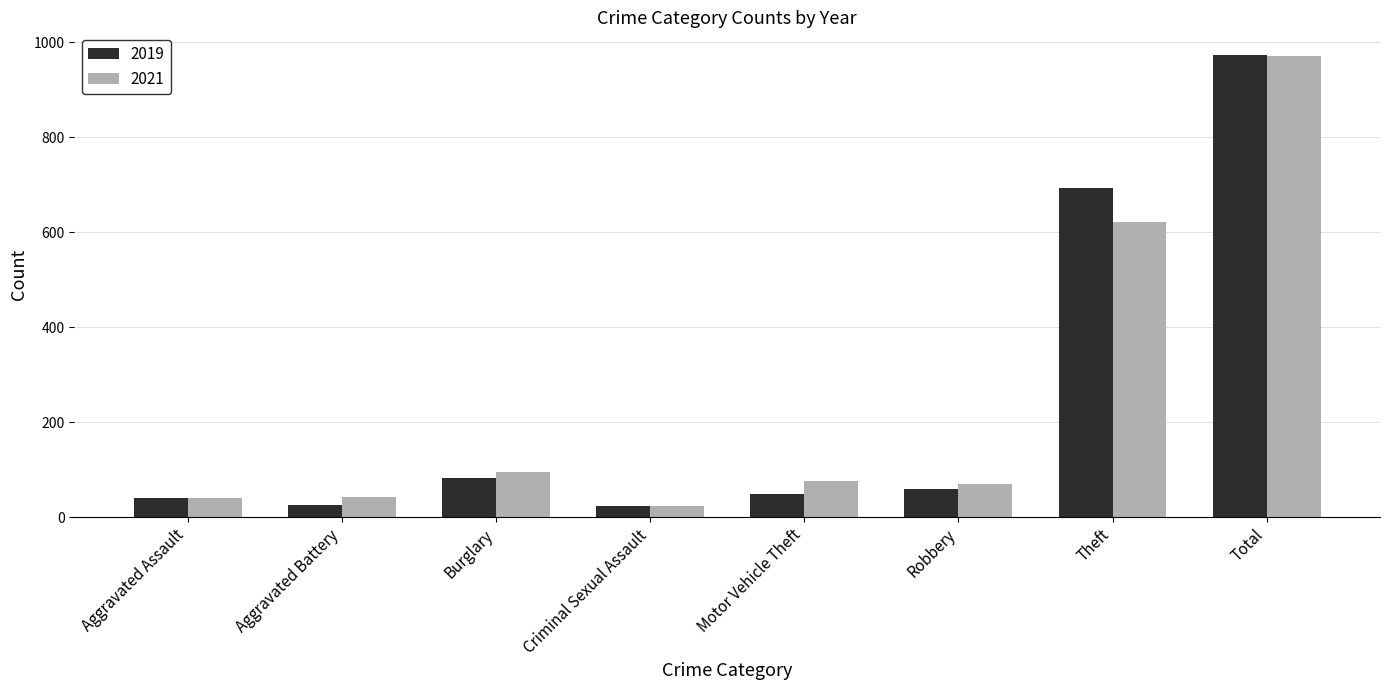

Is it true that 2021 equals 95 at Burglary?

True